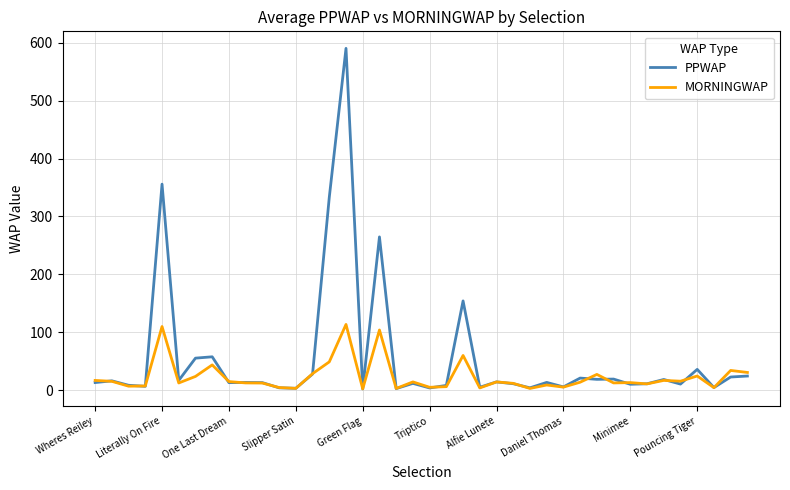

Rank the series by their maximum value, from lowest to highest.

MORNINGWAP, PPWAP